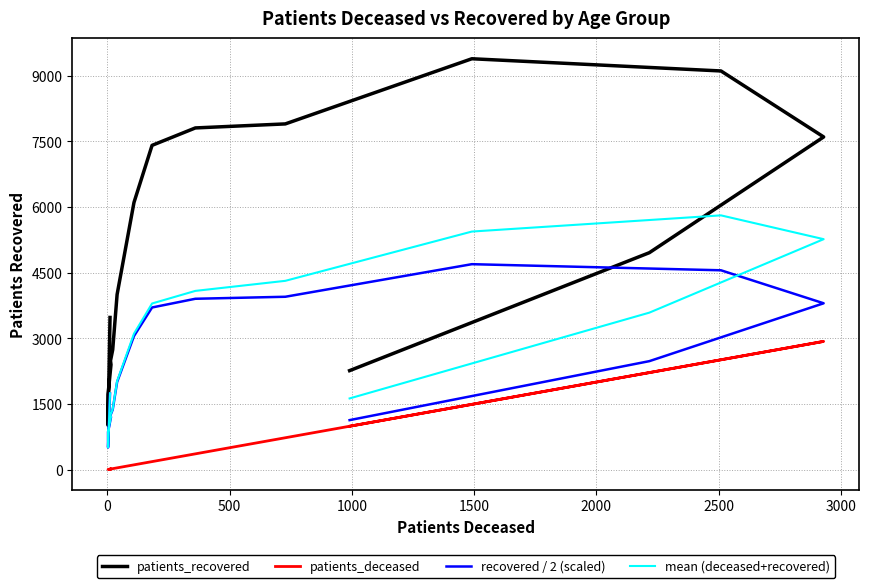

How many interior local valleys does the patients_deceased series have?

1